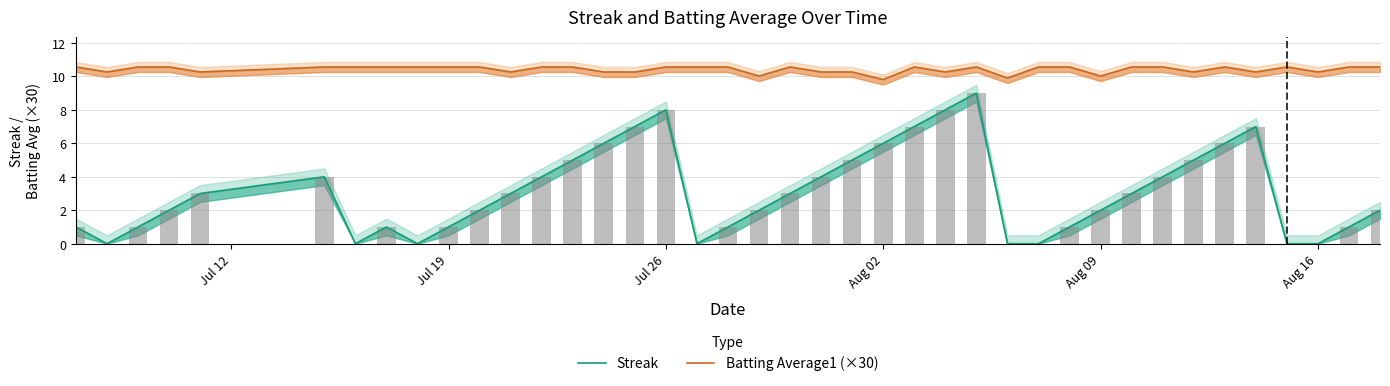

Rank the series at Jul 19 from lowest to highest value.

Streak, Batting Average1 (×30)